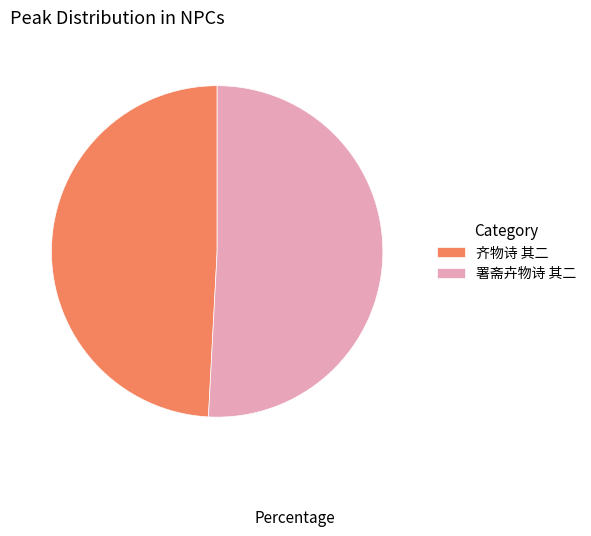

Between 齐物诗 其二 and 署斋卉物诗 其二, which is larger?

署斋卉物诗 其二